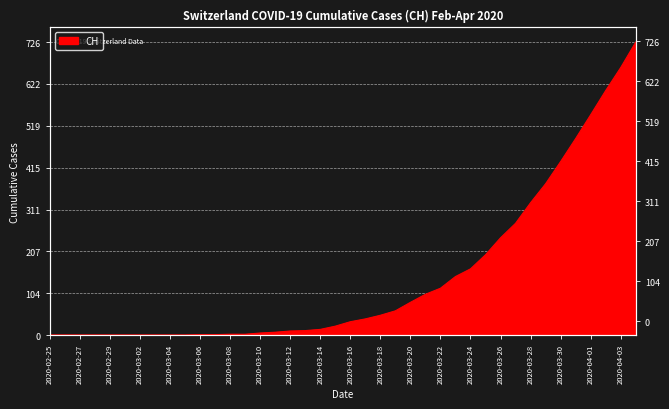

What is the average value?

144